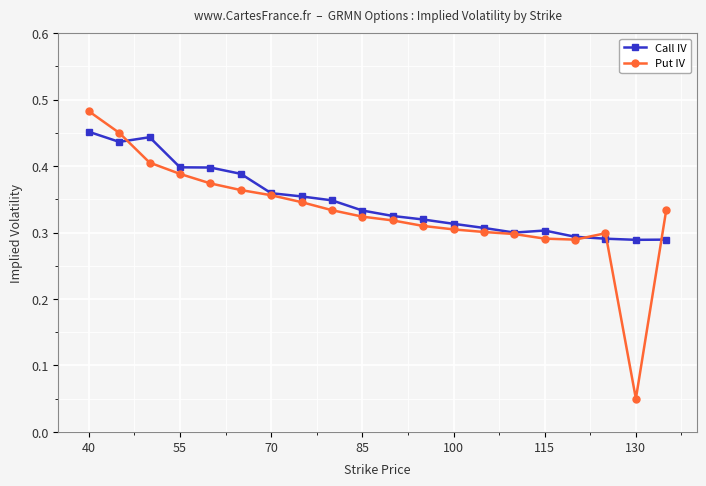

How many Put IV values are between 0 and 1?

20